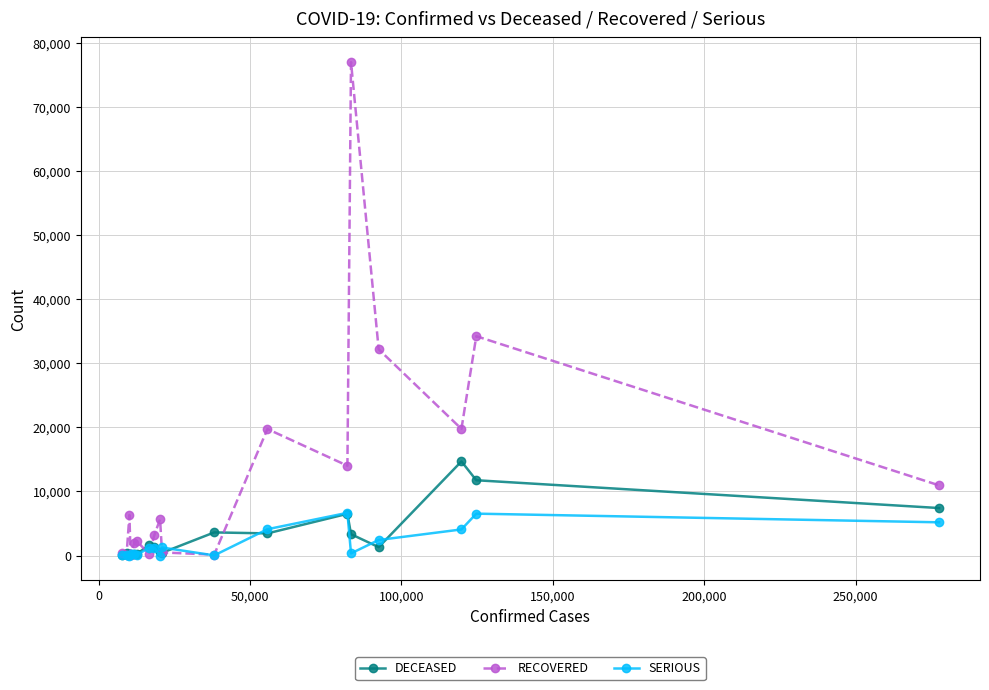

Which series has the widest spread of values?

RECOVERED